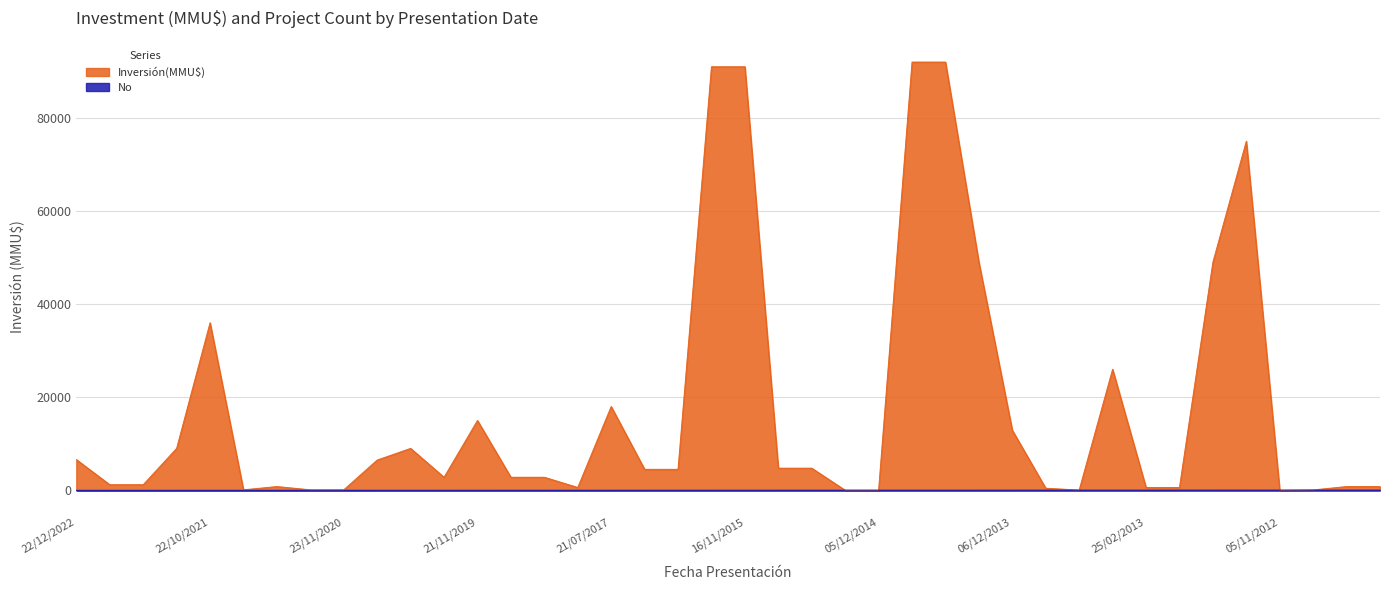

What is the difference between the second highest and second lowest values in the No series?

37